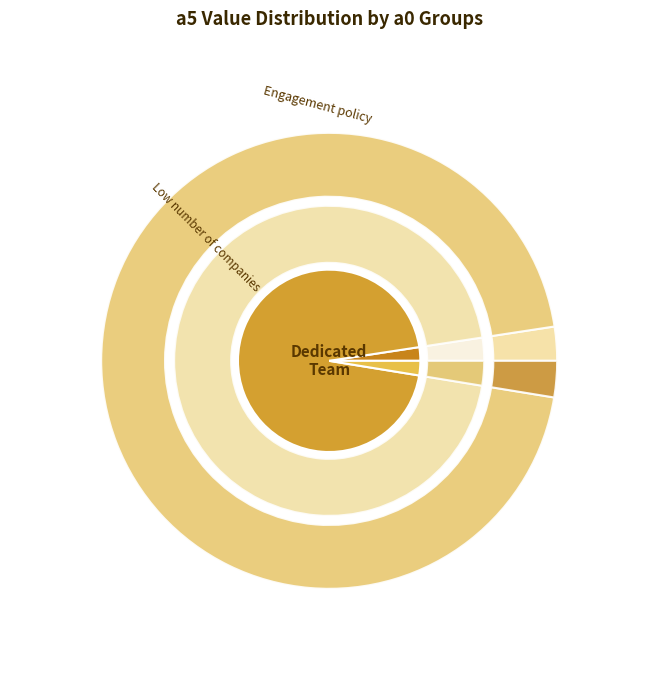

To the nearest percent, what portion does 78 represent?

3%